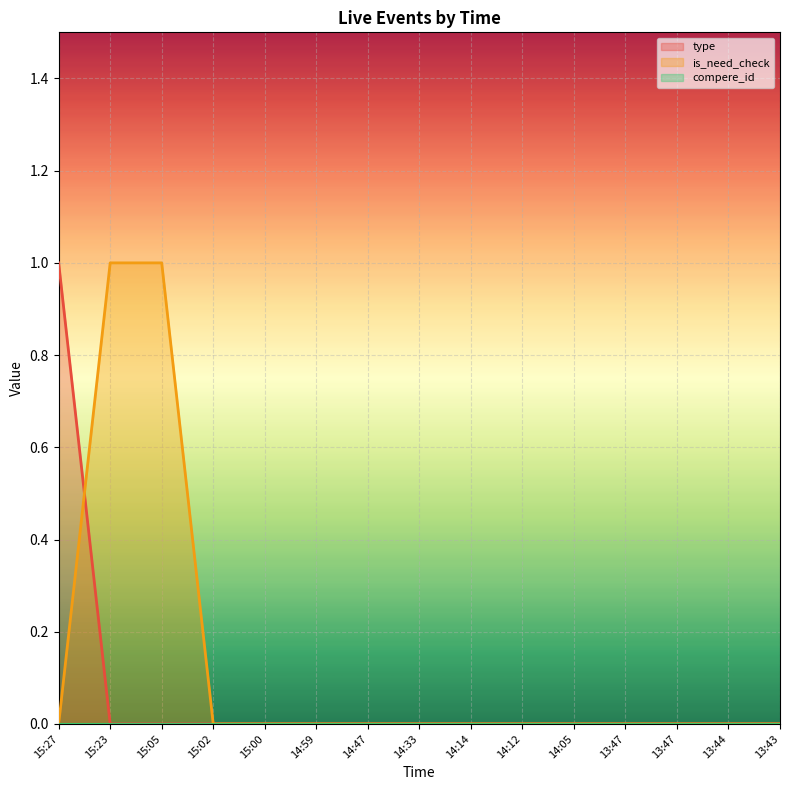

Rank the series at 14:59 from highest to lowest value.

type, is_need_check